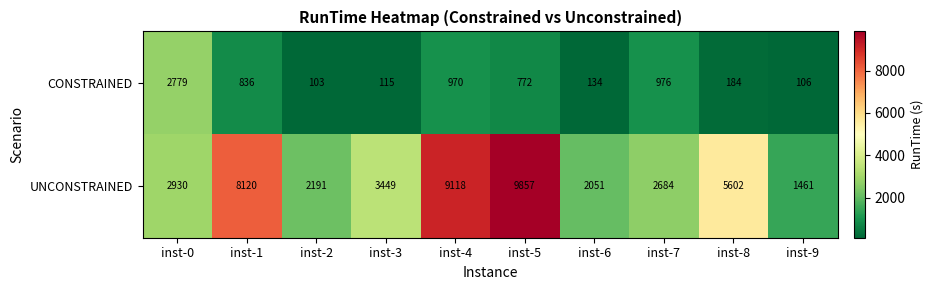

Reading right to left, what are all the values shown in this chart?

CONSTRAINED: inst-9=106	inst-8=184	inst-7=976	inst-6=134	inst-5=772	inst-4=970	inst-3=115	inst-2=103	inst-1=836	inst-0=2779
UNCONSTRAINED: inst-9=1461	inst-8=5602	inst-7=2684	inst-6=2051	inst-5=9857	inst-4=9118	inst-3=3449	inst-2=2191	inst-1=8120	inst-0=2930